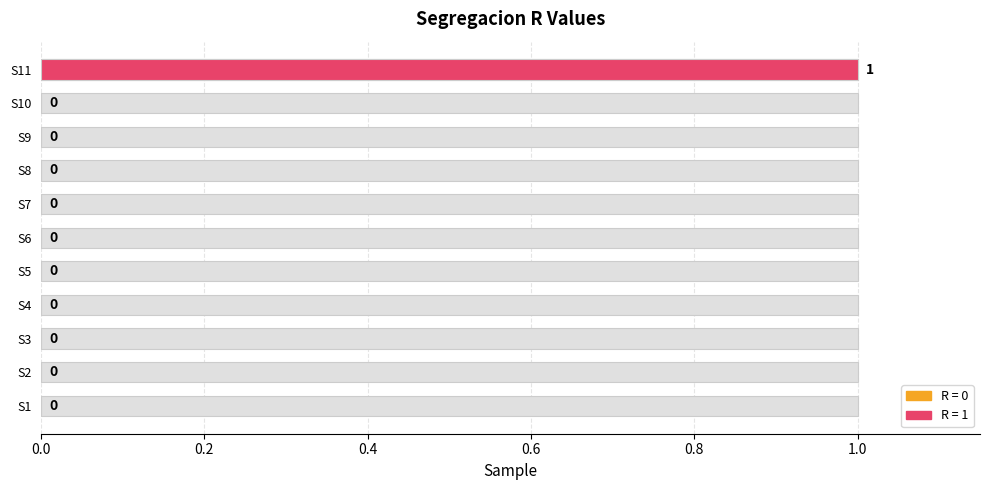

Is it true that the value at S7 is 0?

True